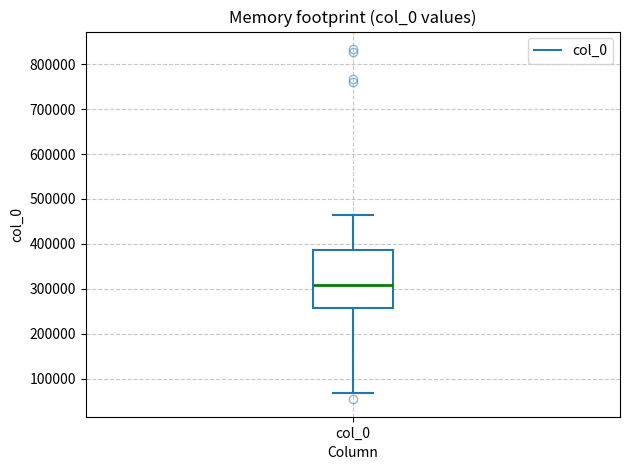

Transcribe this box plot: give where the median line is, the range the box spans, and where the two whiskers end, as read against the y-axis. The values are not printed on the chart, so give them approximately, as read against the axis.

median 310000, box 260000 to 390000, whiskers 70000 to 460000